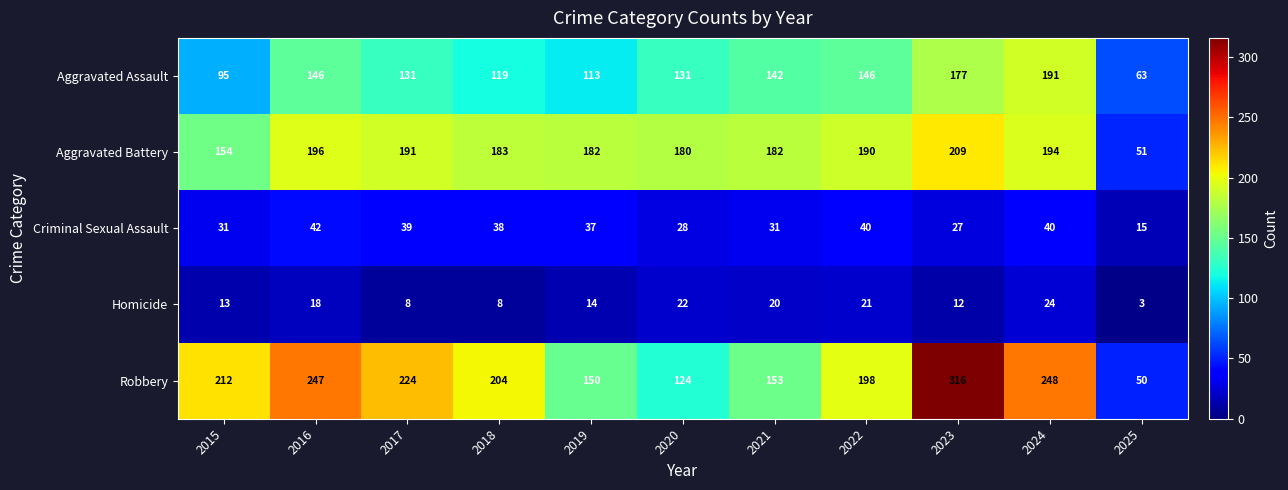

Which series has the largest range (max minus min)?

Robbery